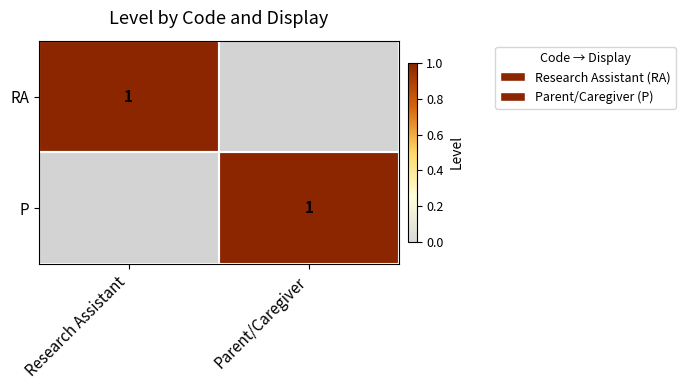

The value of RA at Research Assistant is 1. True or false?

True